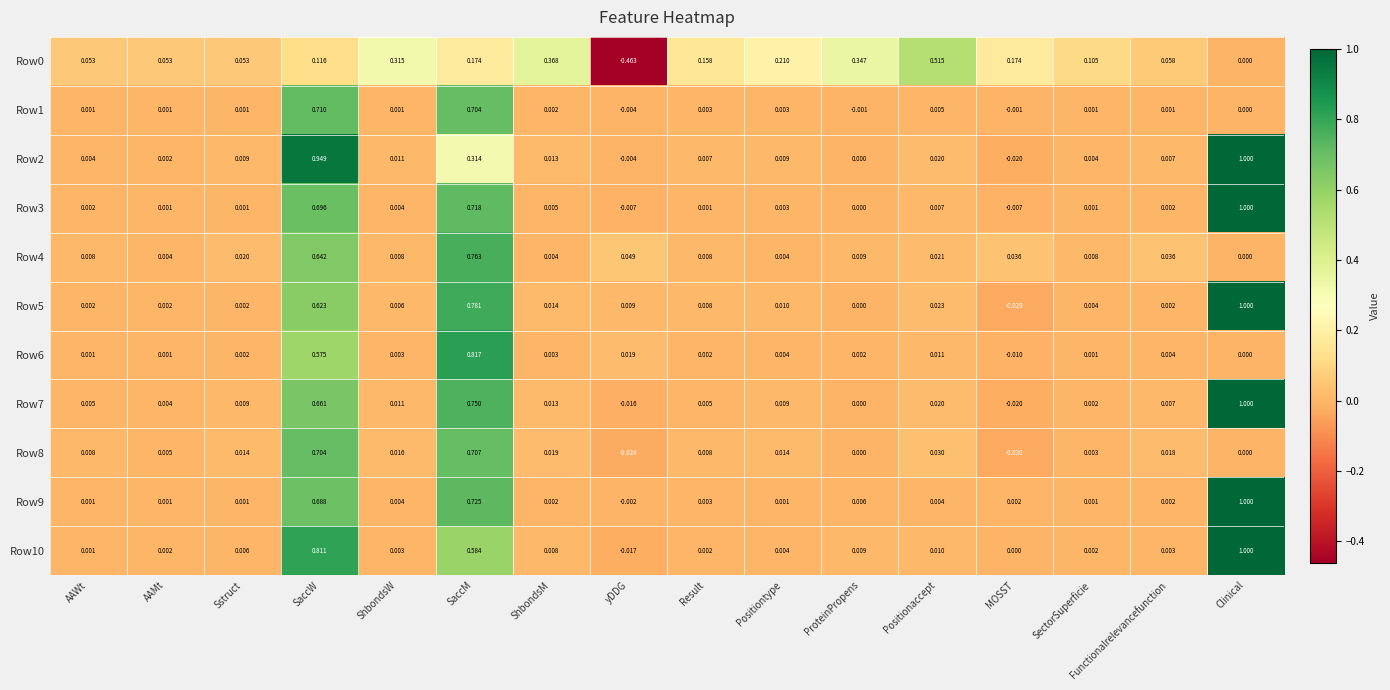

At which label does Row1 reach its peak?

SaccW